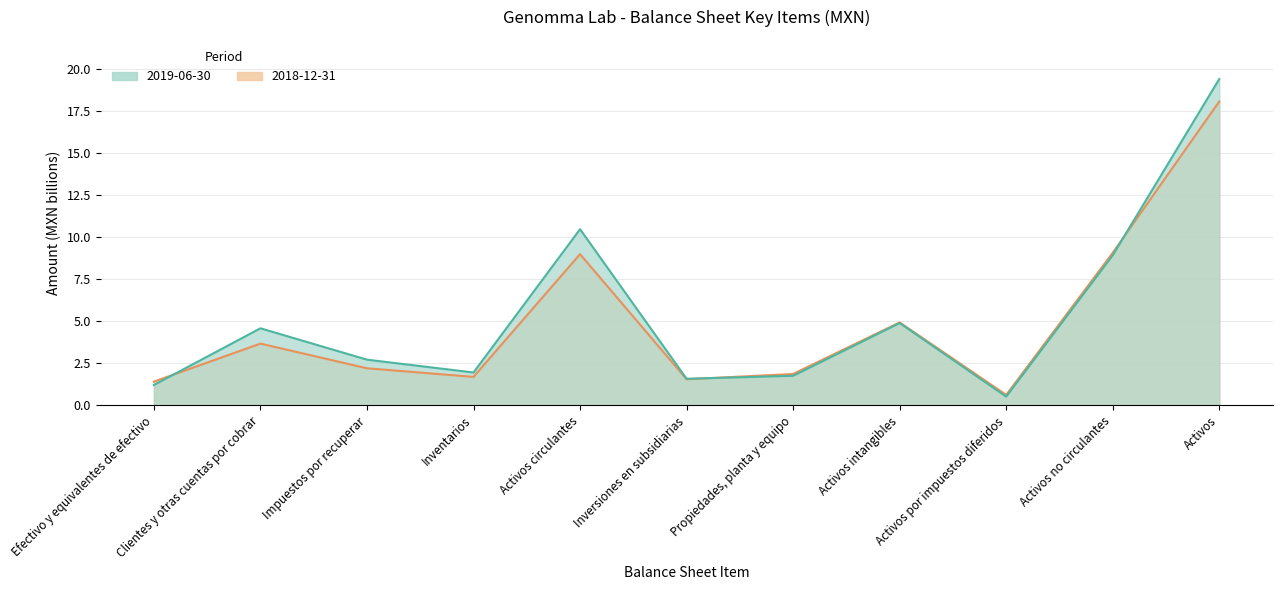

What is the difference between the second highest and second lowest values in the 2019-06-30 series?

9.3